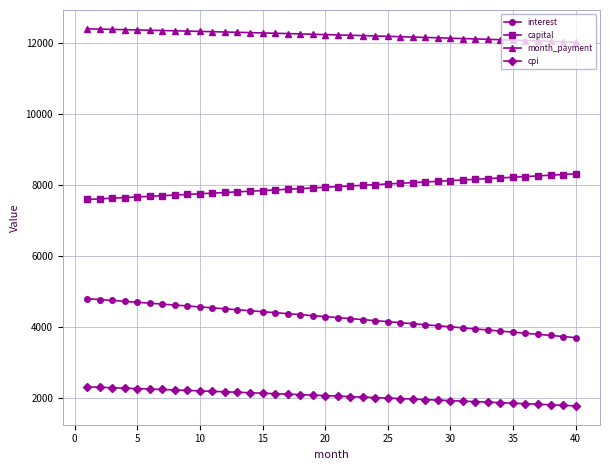

What is the difference between the maximum and minimum values in the interest series?

1097.0